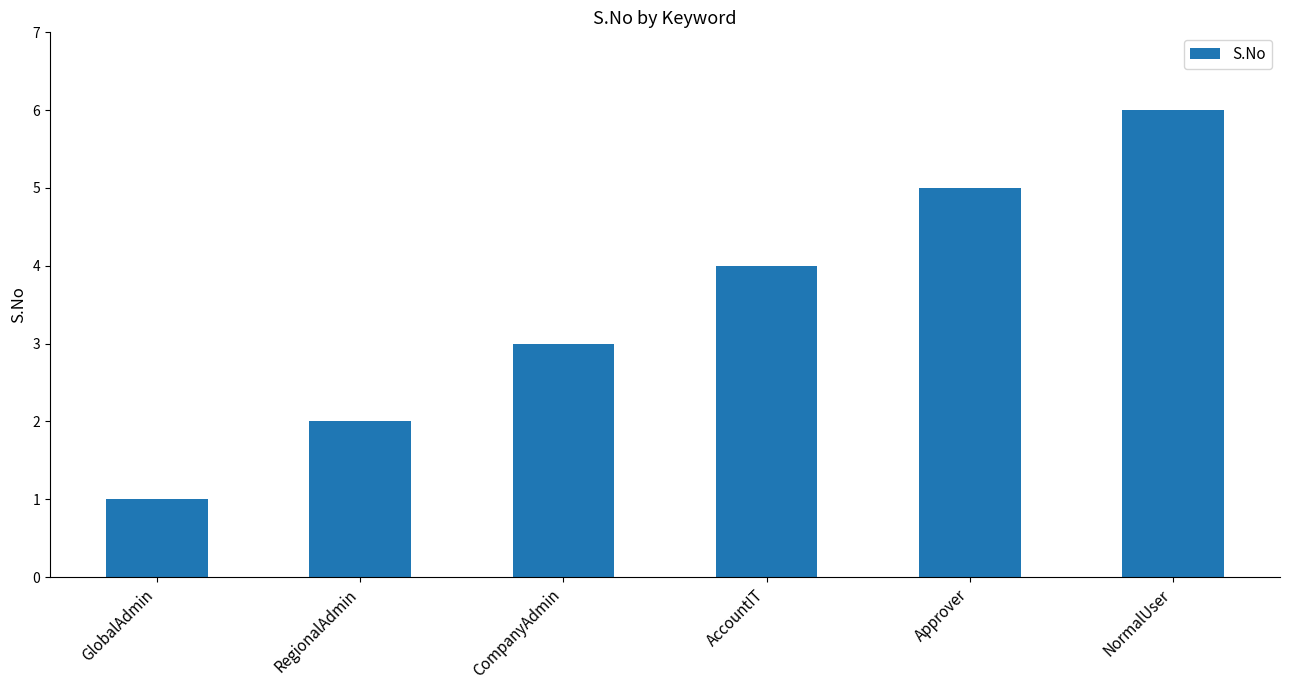

What is the sum of the values at RegionalAdmin and GlobalAdmin?

3